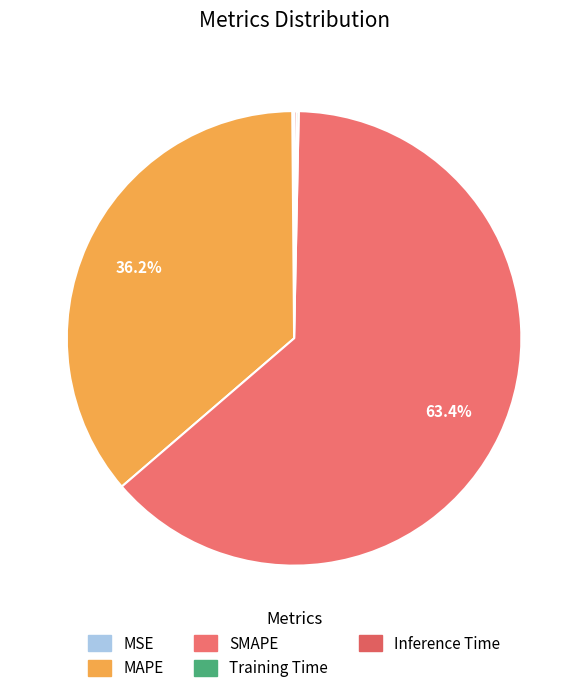

What percentage do MAPE and SMAPE together represent?

99.5%